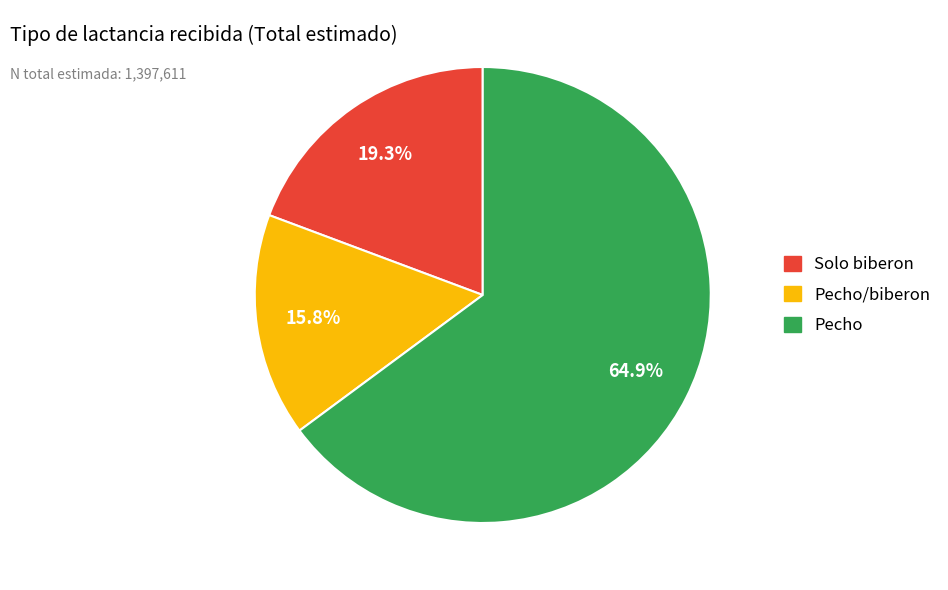

To the nearest percent, what is the difference between the largest and smallest slice percentages?

49%